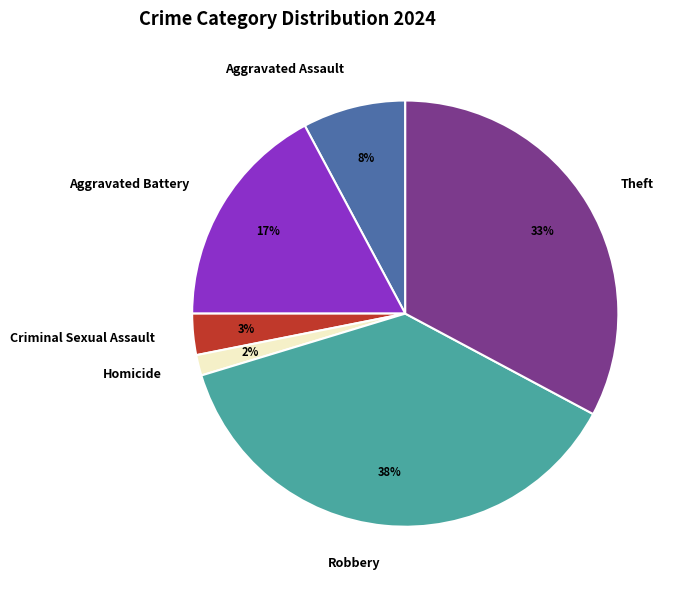

True or false: Aggravated Assault accounts for 1% of the total.

False